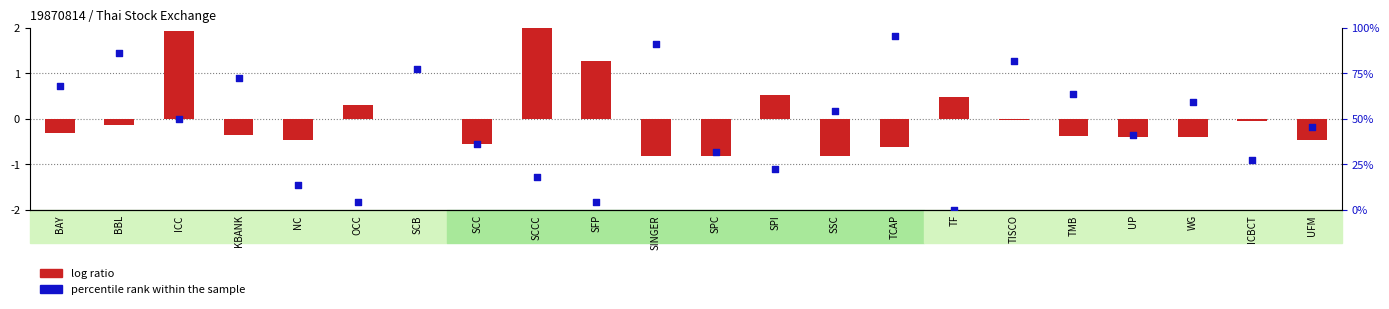

Which series has the largest total across all categories?

percentile rank within the sample